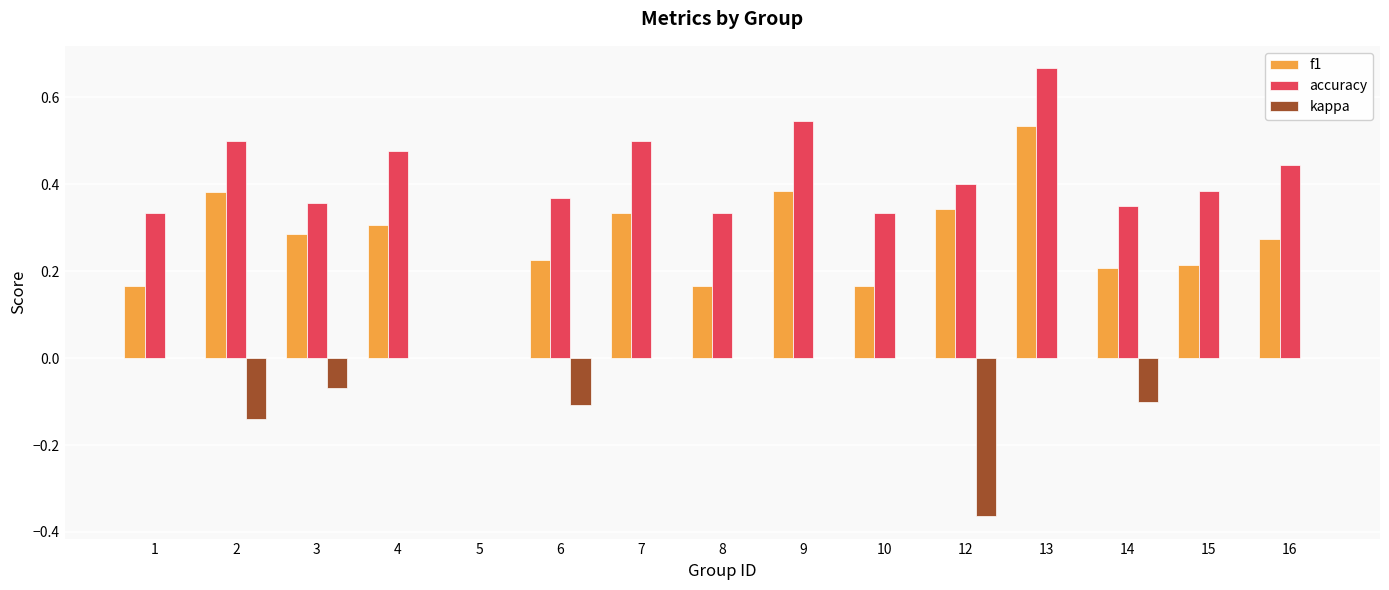

Which category has the highest value across all series?

13